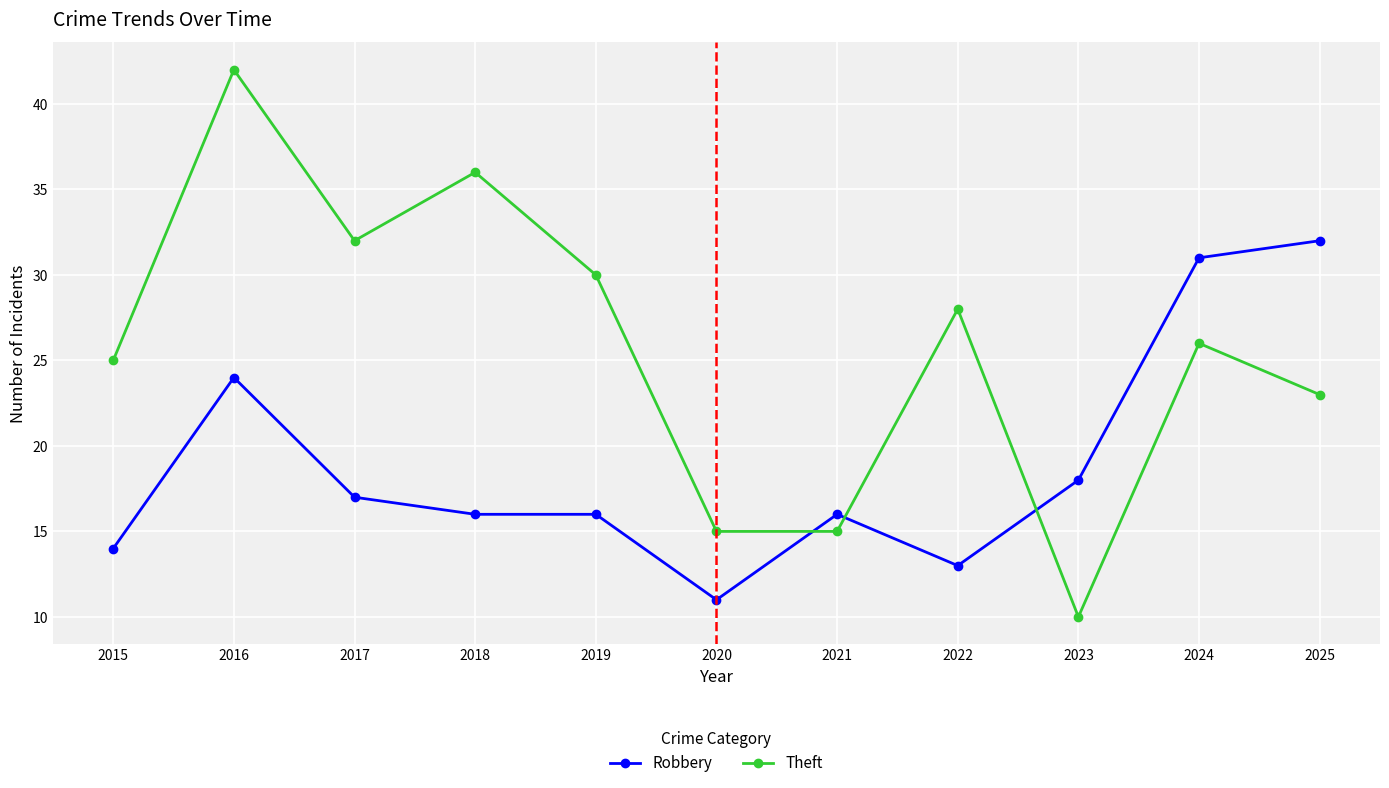

How many intersections are there between Robbery and Theft?

3